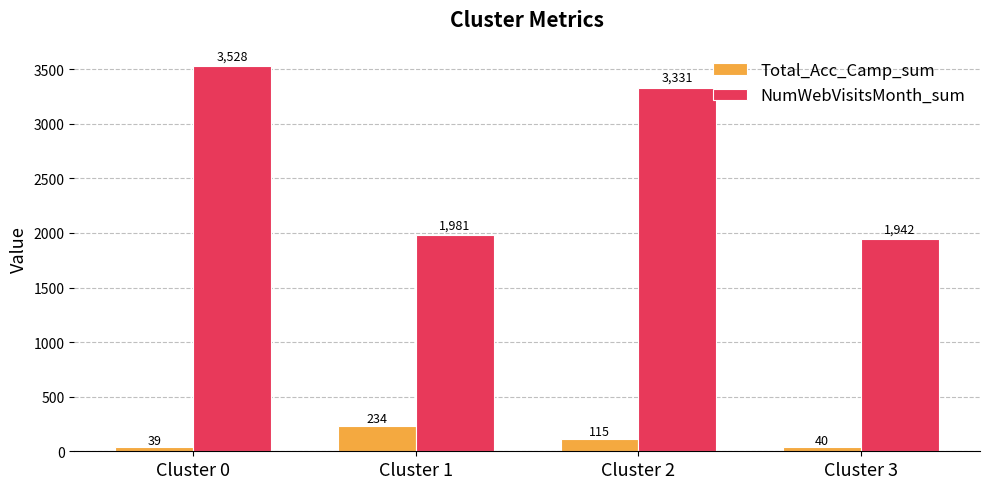

Reading left to right, list all the values displayed in this chart.

Total_Acc_Camp_sum: 39	234	115	40
NumWebVisitsMonth_sum: 3528	1981	3331	1942